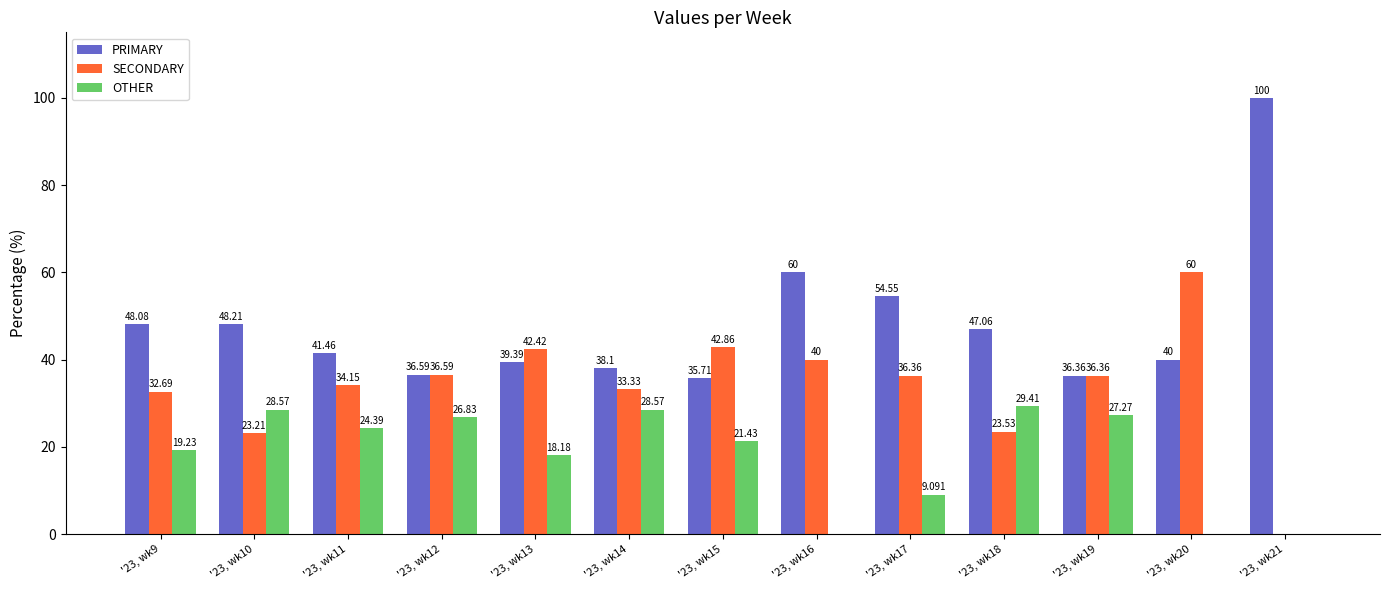

What is the greatest value displayed?

100.0